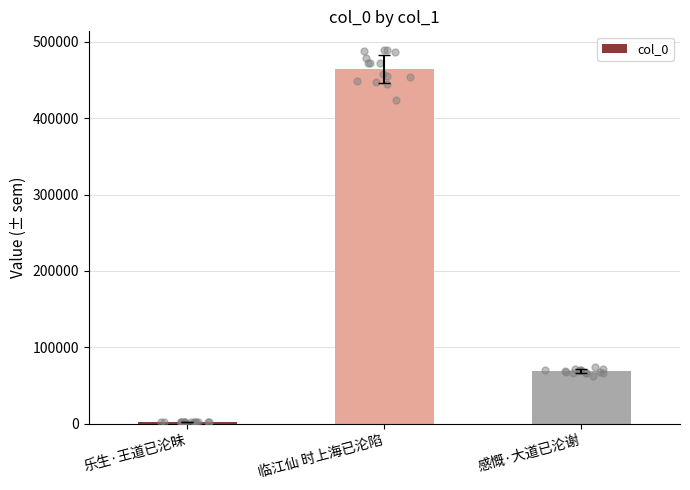

Approximately how many times larger is the value at 感慨·大道已沦谢 compared to 乐生·王道已沦昧?

37.2